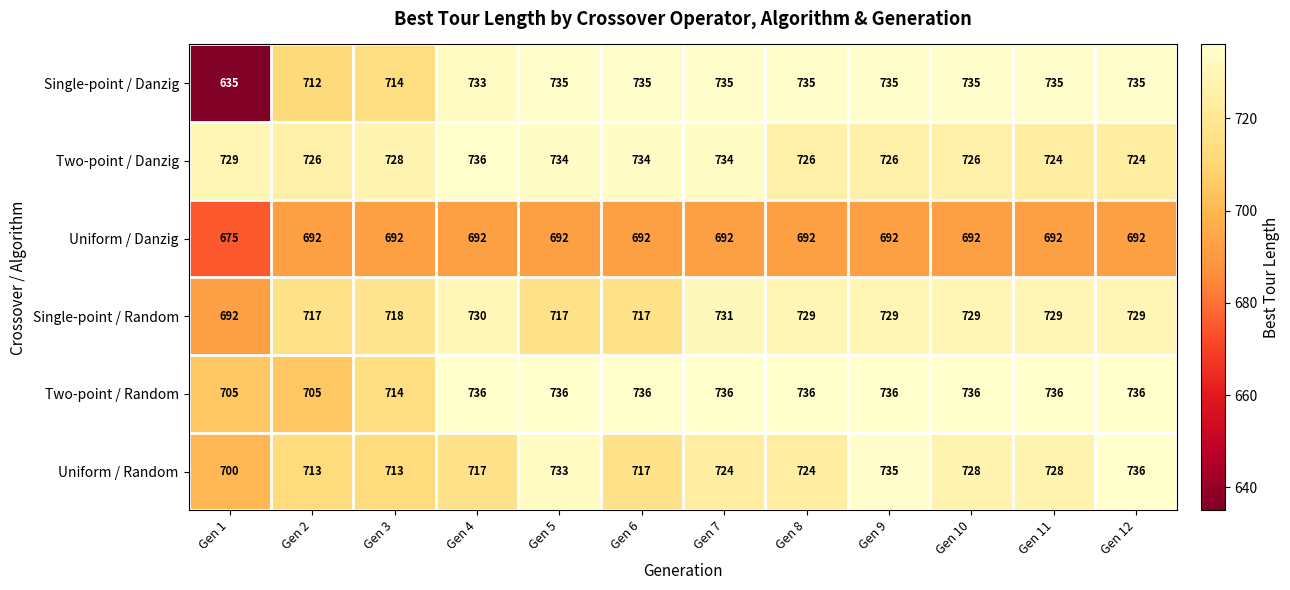

At which category is the sum across all series the highest?

Gen 9